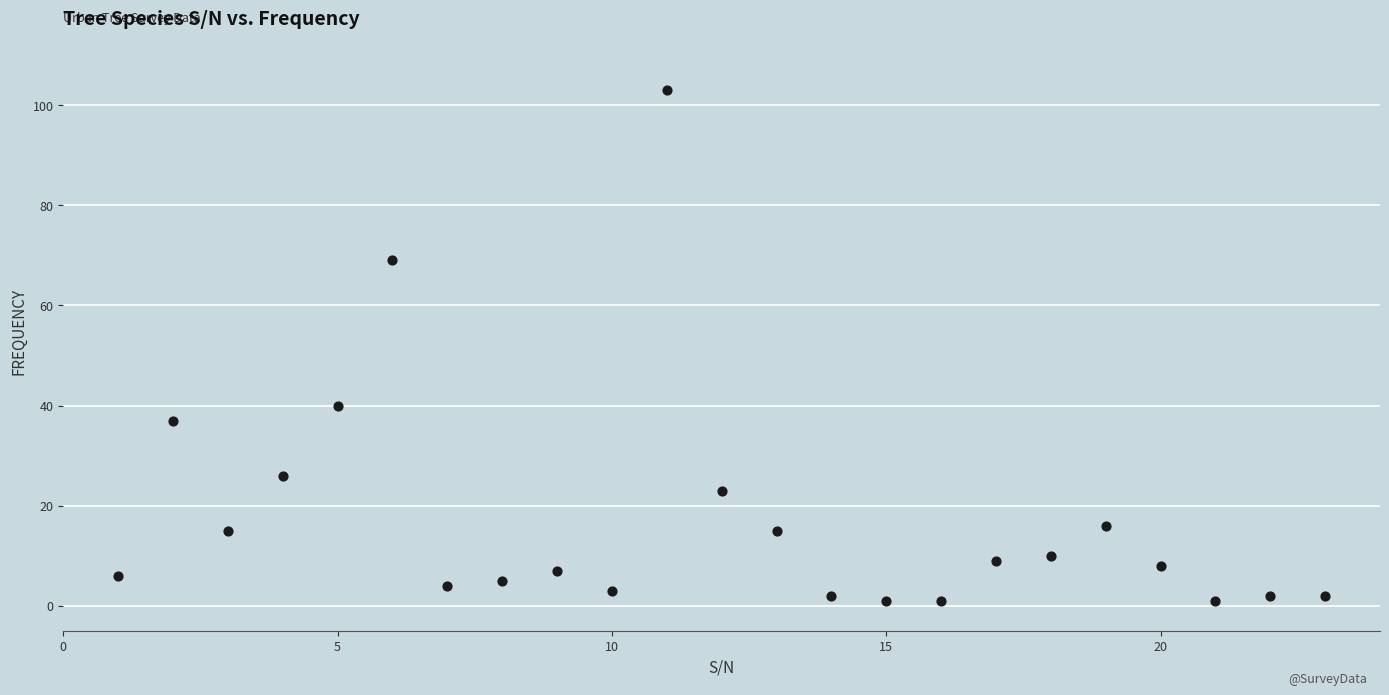

What Y value in the scatter plot is closest to 52?

40